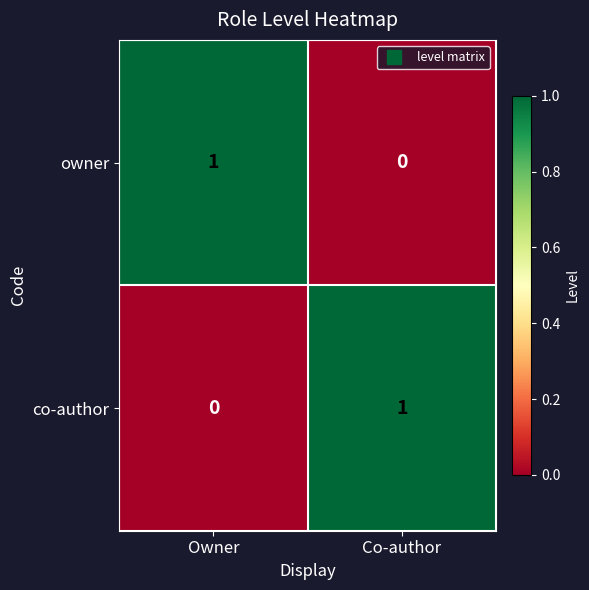

At how many categories does at least one series exceed 0?

2